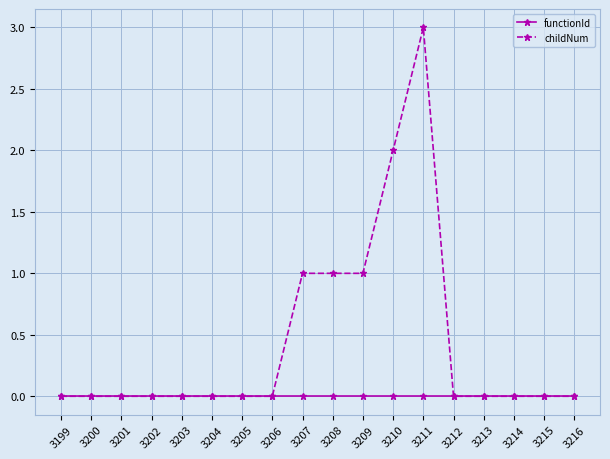

Which series has the largest total across all categories?

childNum